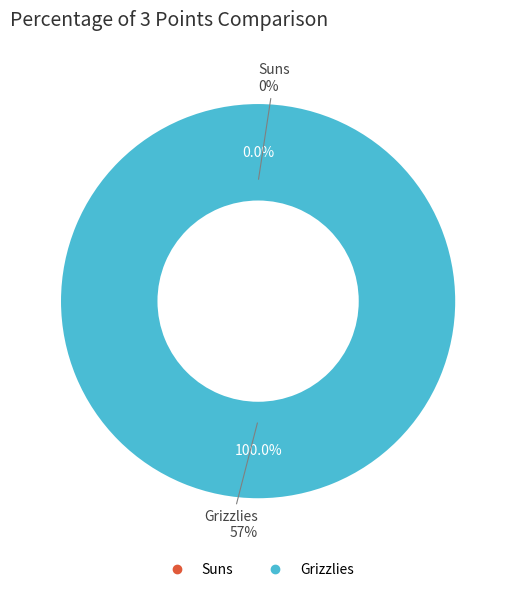

How many segments does this pie chart have?

2